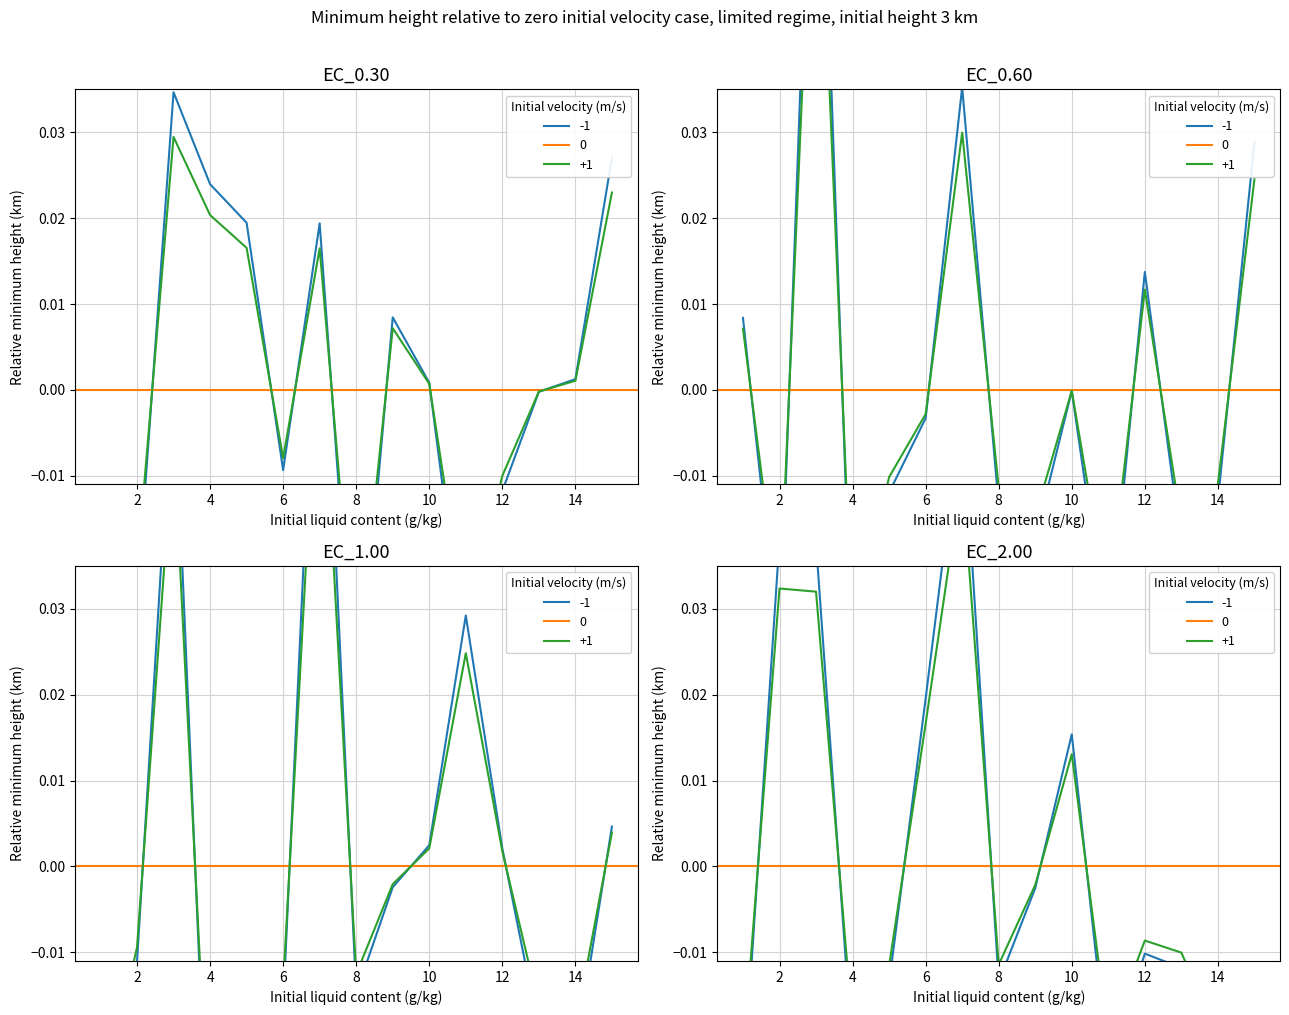

Reading left to right, extract all data points from this chart.

EC_0.30: -0.0	-0.0	0.0	0.0	0.0	-0.0	0.0	-0.0	0.0	0.0	-0.0	-0.0	-0.0	0.0	0.0
EC_0.60: 0.0	-0.0	0.1	-0.0	-0.0	-0.0	0.0	-0.0	-0.0	-0.0	-0.0	0.0	-0.0	-0.0	0.0
EC_1.00: -0.0	-0.0	0.1	-0.0	-0.0	-0.0	0.1	-0.0	-0.0	0.0	0.0	0.0	-0.0	-0.0	0.0
EC_2.00: -0.0	0.0	0.0	-0.0	-0.0	0.0	0.1	-0.0	-0.0	0.0	-0.0	-0.0	-0.0	-0.0	-0.0